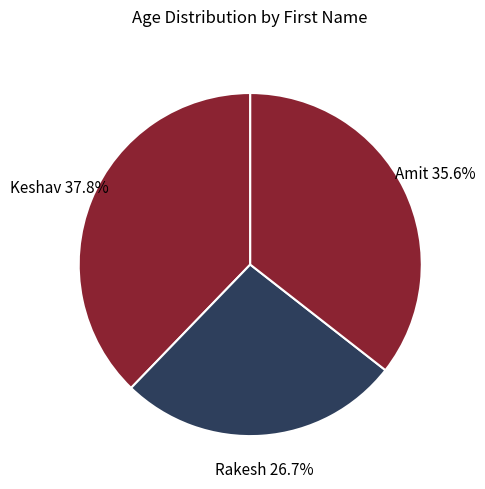

To the nearest percent, what is the difference between the Rakesh and Amit slice percentages?

9%